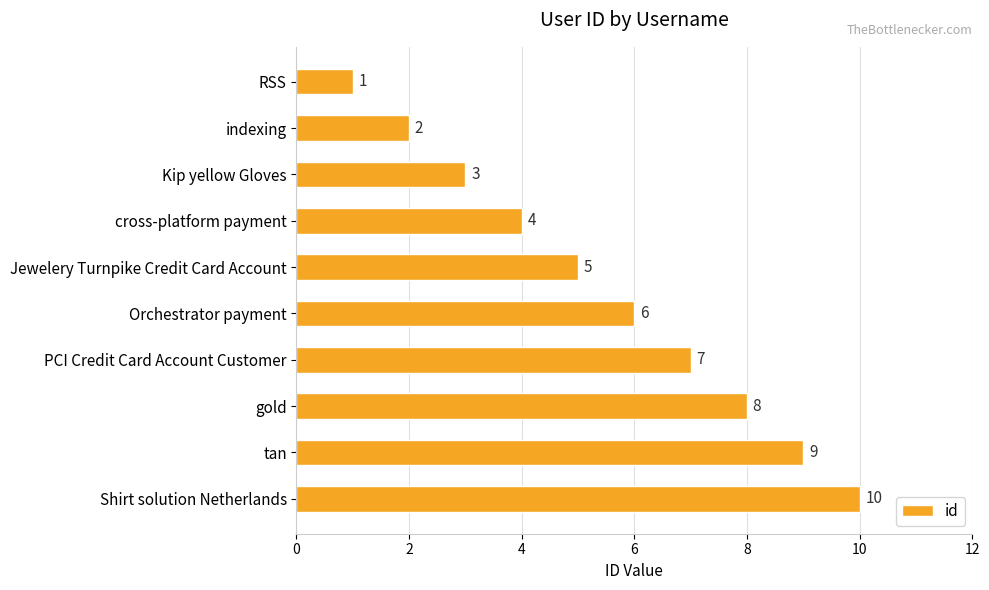

Rank the categories by value from lowest to highest.

RSS, indexing, Kip yellow Gloves, cross-platform payment, Jewelery Turnpike Credit Card Account, Orchestrator payment, PCI Credit Card Account Customer, gold, tan, Shirt solution Netherlands